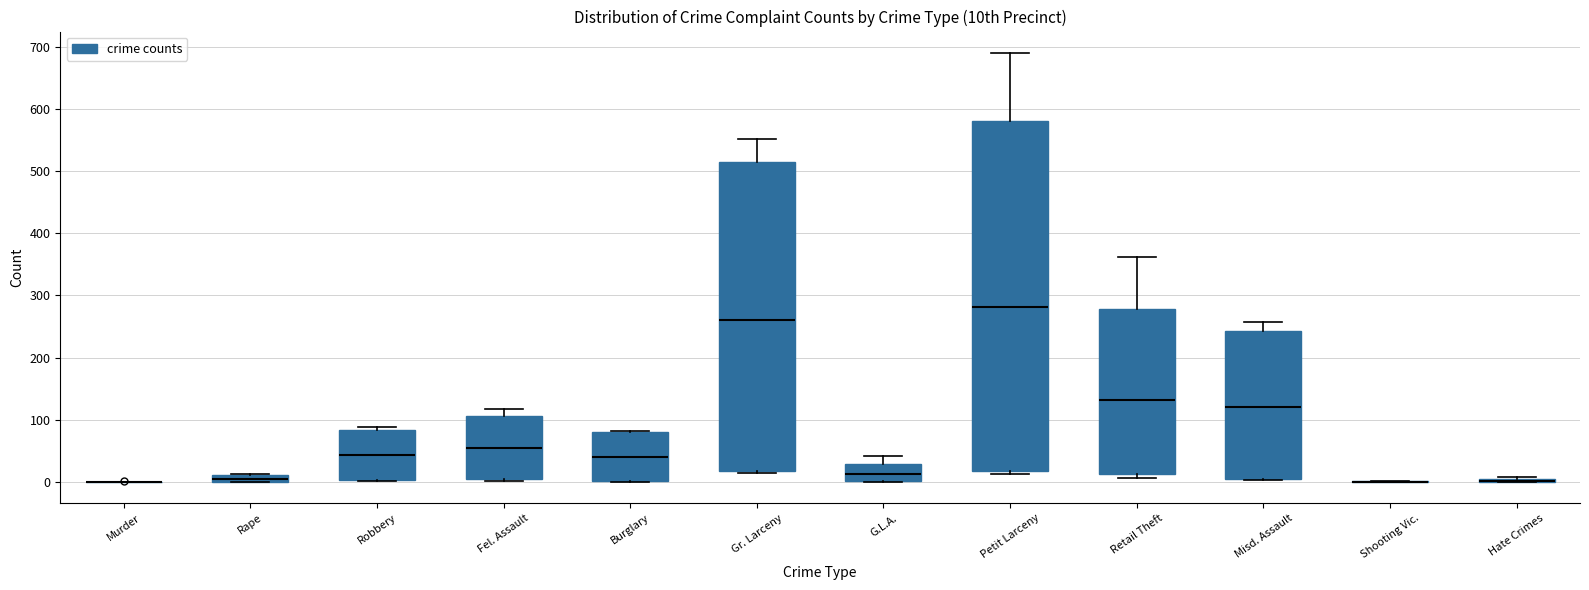

Which box is the tallest, from its lower edge to its upper edge?

Petit Larceny